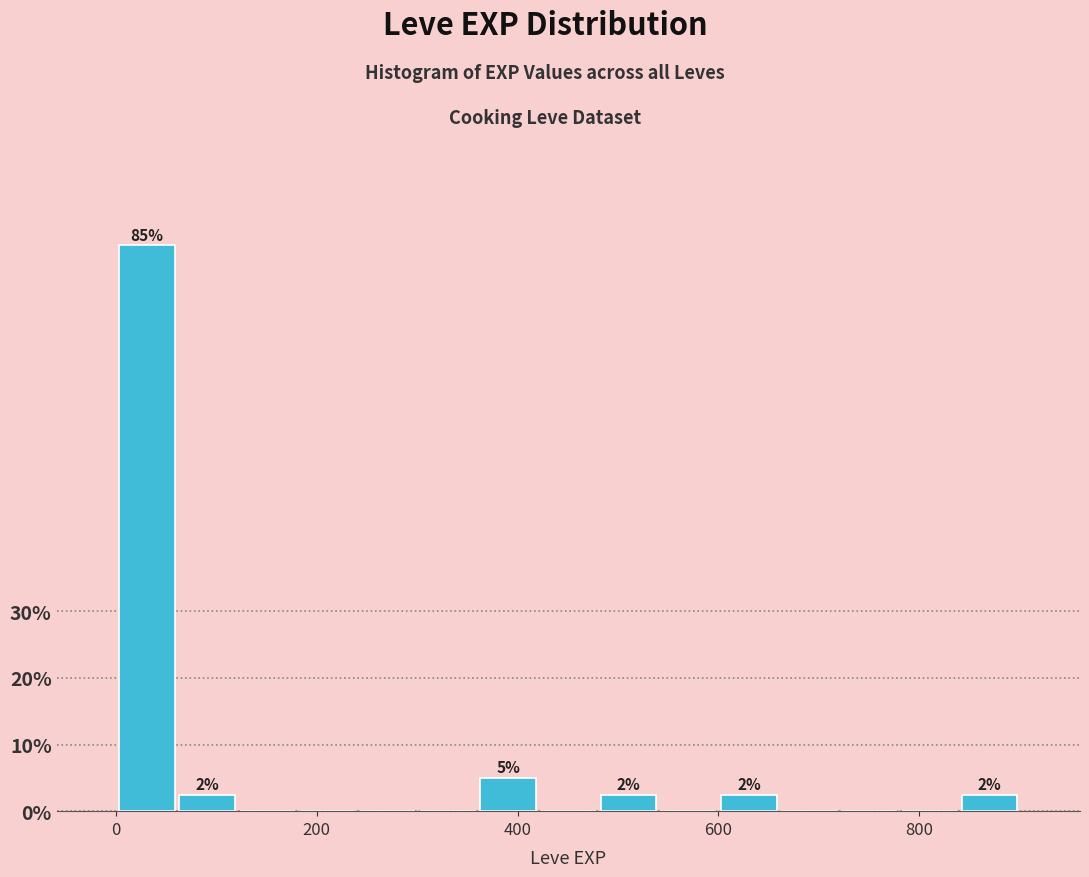

Read against the x-axis, roughly where is the centre of the tallest bar?

40